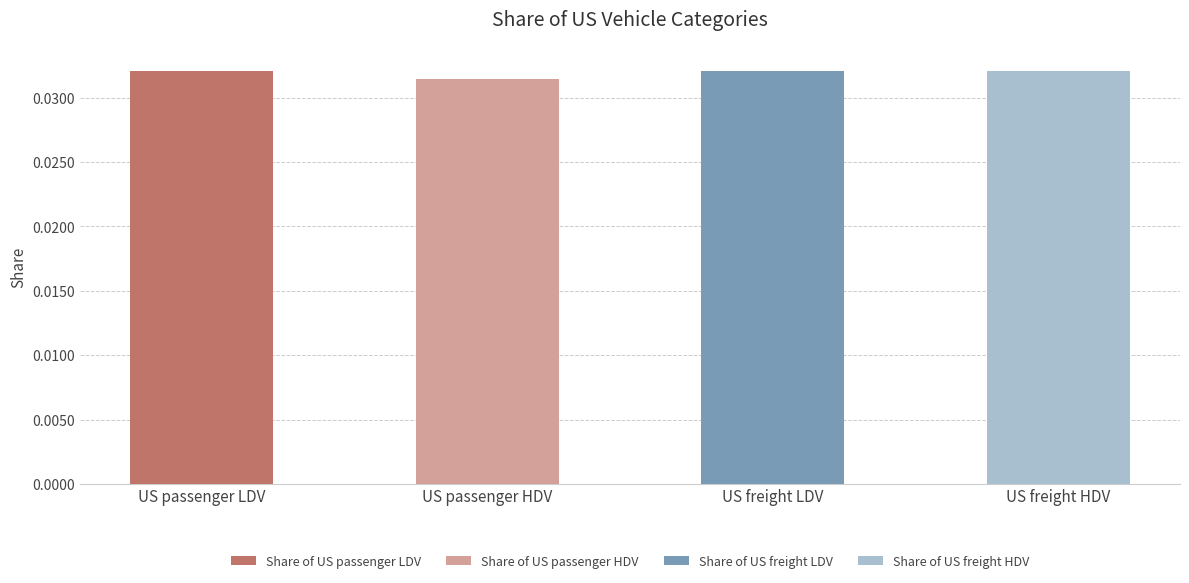

Which has a higher value, Share of US passenger LDV or Share of US freight HDV?

Share of US passenger LDV